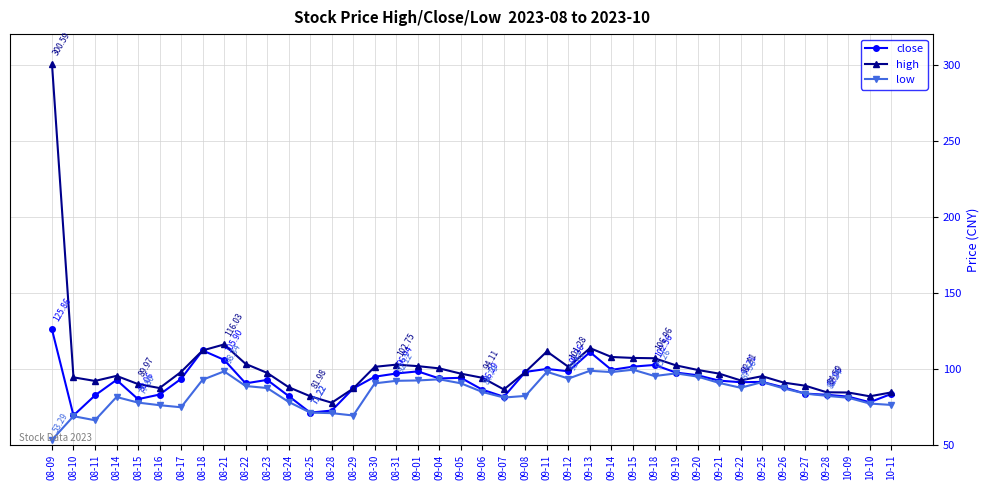

Is it true that low equals 90.8 at 09-21?

True